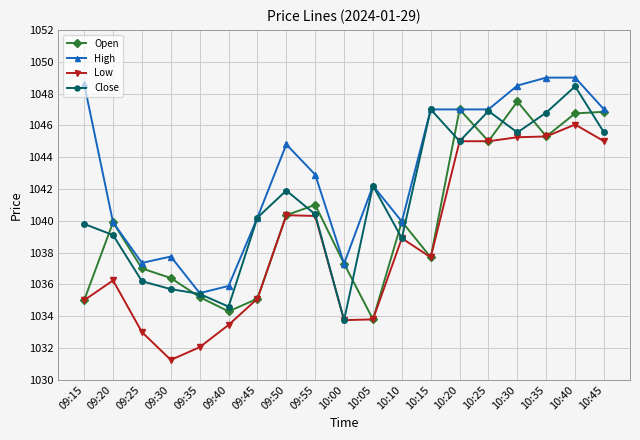

List the series in order of their overall mean, lowest first.

Low, Open, Close, High